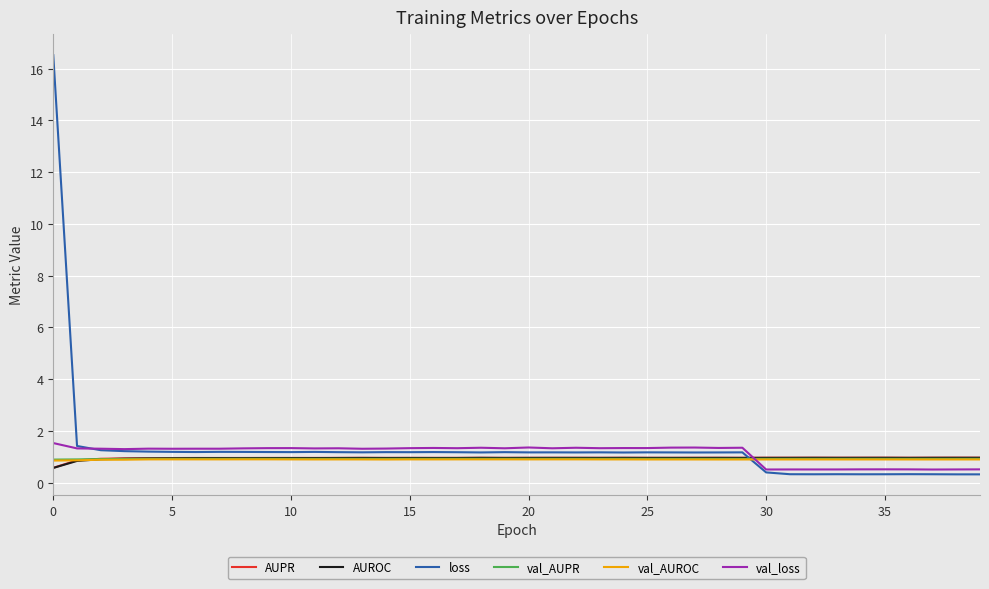

True or false: val_loss and val_AUPR cross at least once.

True